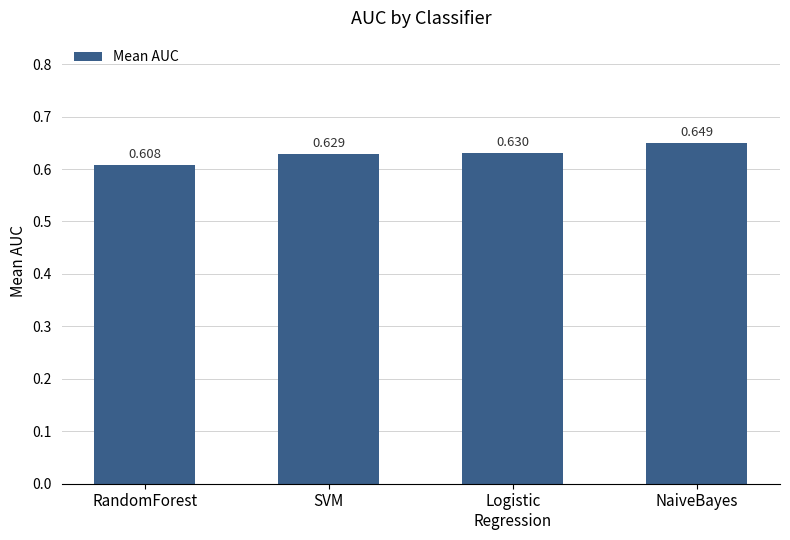

Count the values in the range 0 to 1.

4